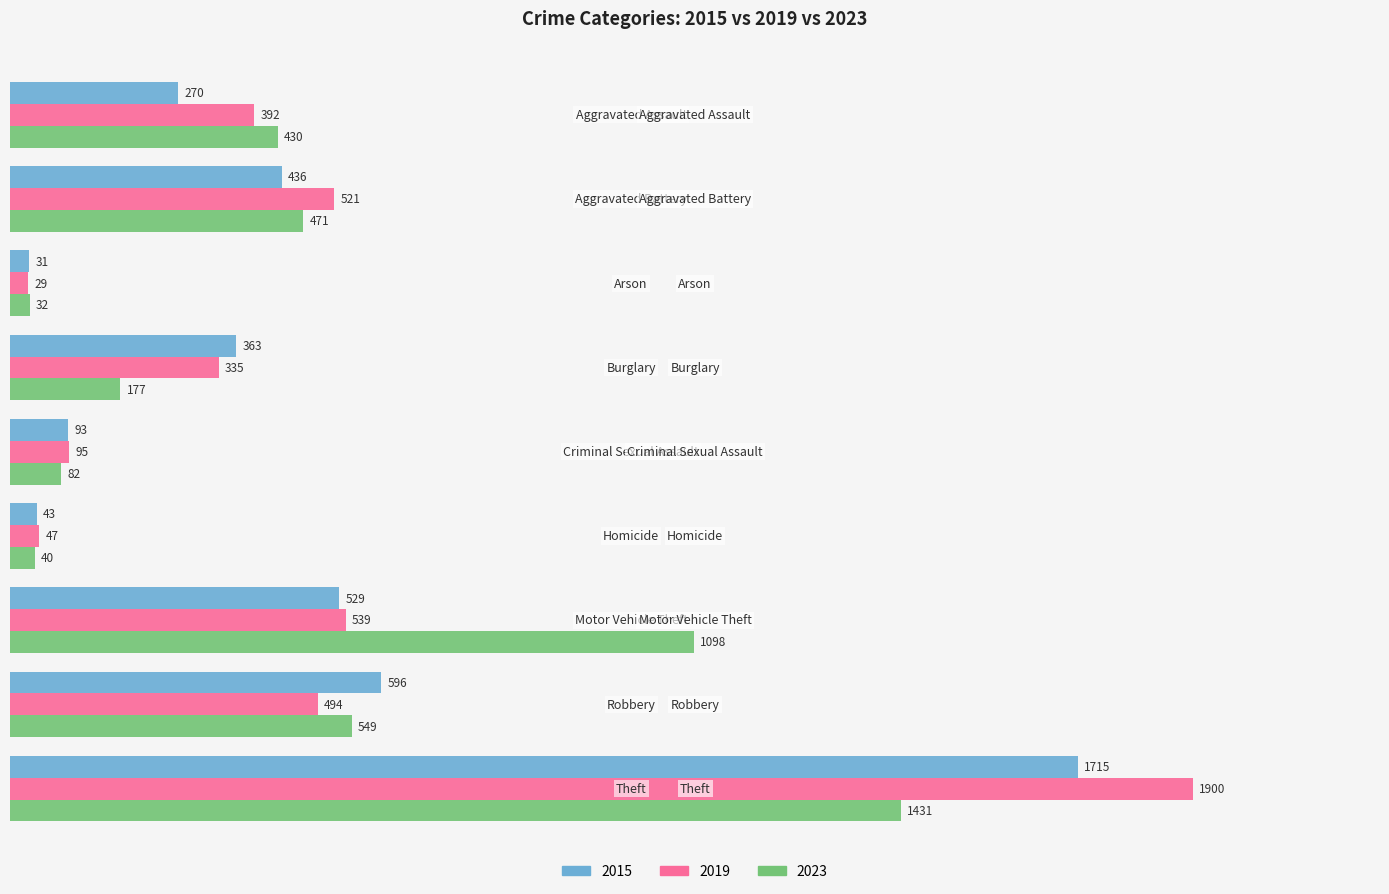

List the series in order of their overall mean, highest first.

2019, 2023, 2015